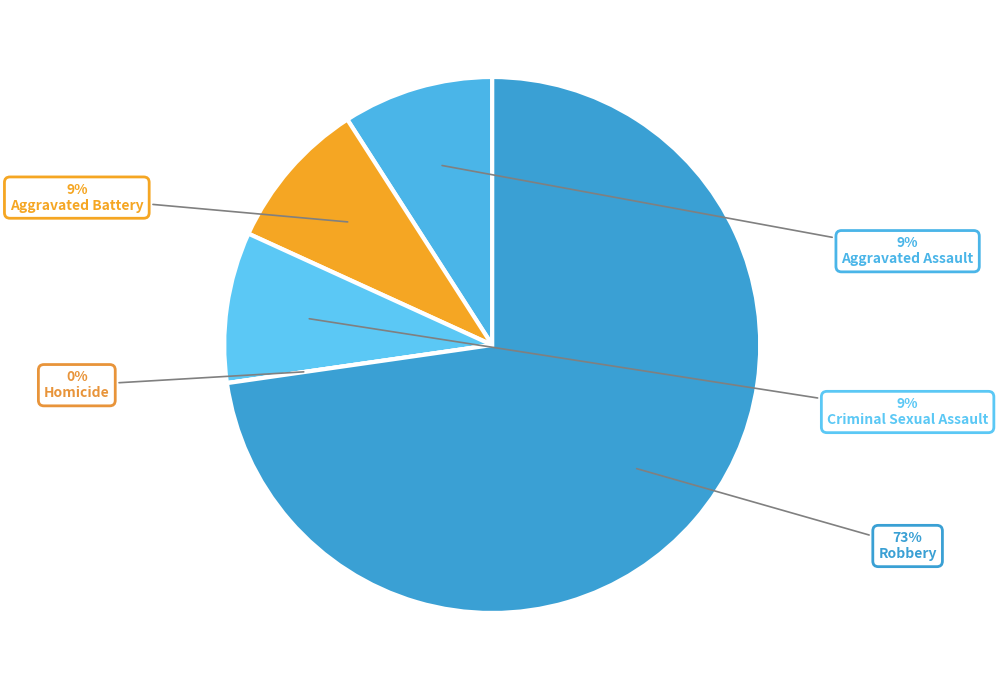

Between Homicide and Aggravated Battery, which is larger?

Aggravated Battery